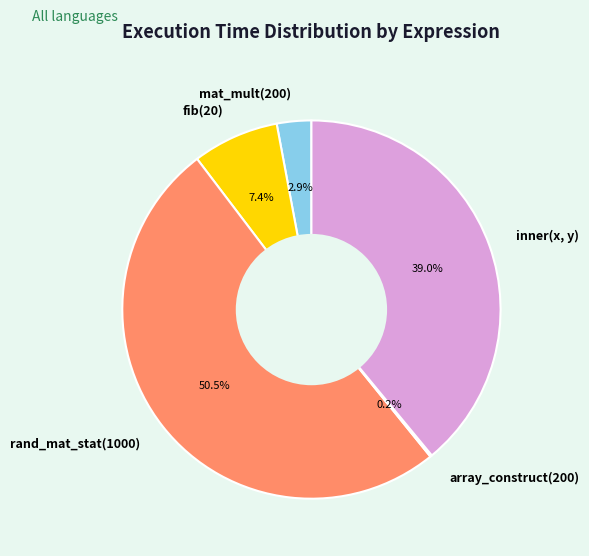

Which slice is the largest?

rand_mat_stat(1000)